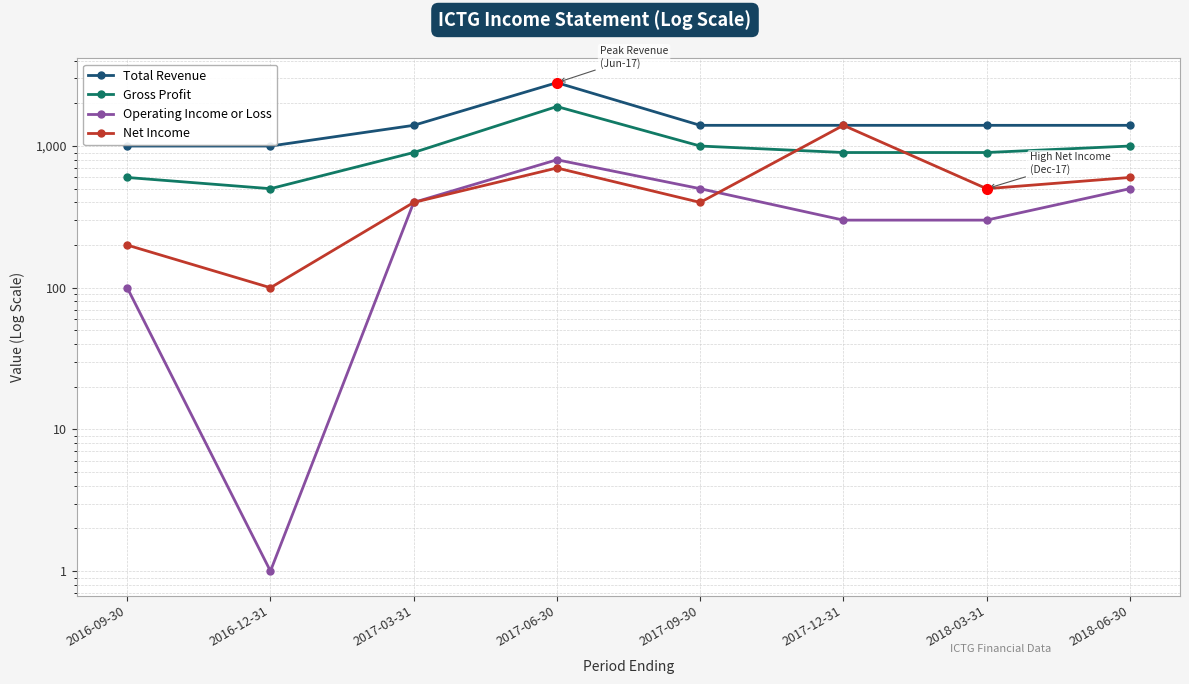

How many data points in Total Revenue are above 1400?

1